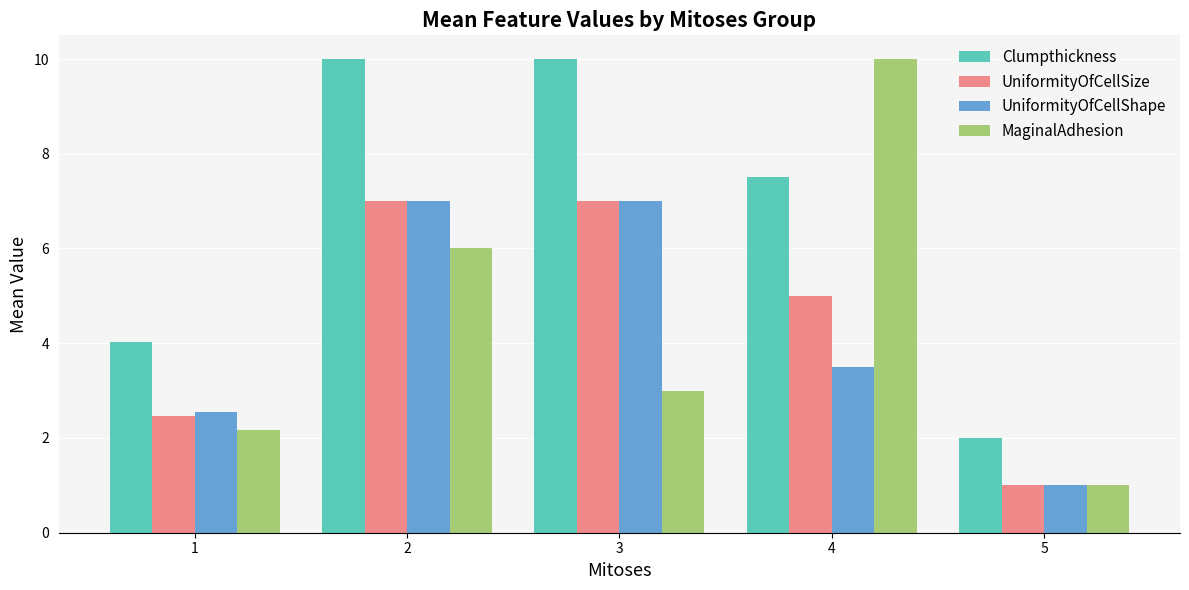

At which category does the chart reach its minimum across all series?

5